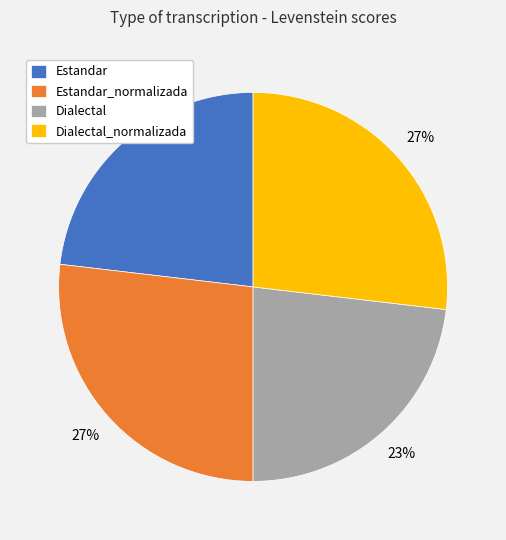

Is it true that Estandar is 23% of the pie?

True